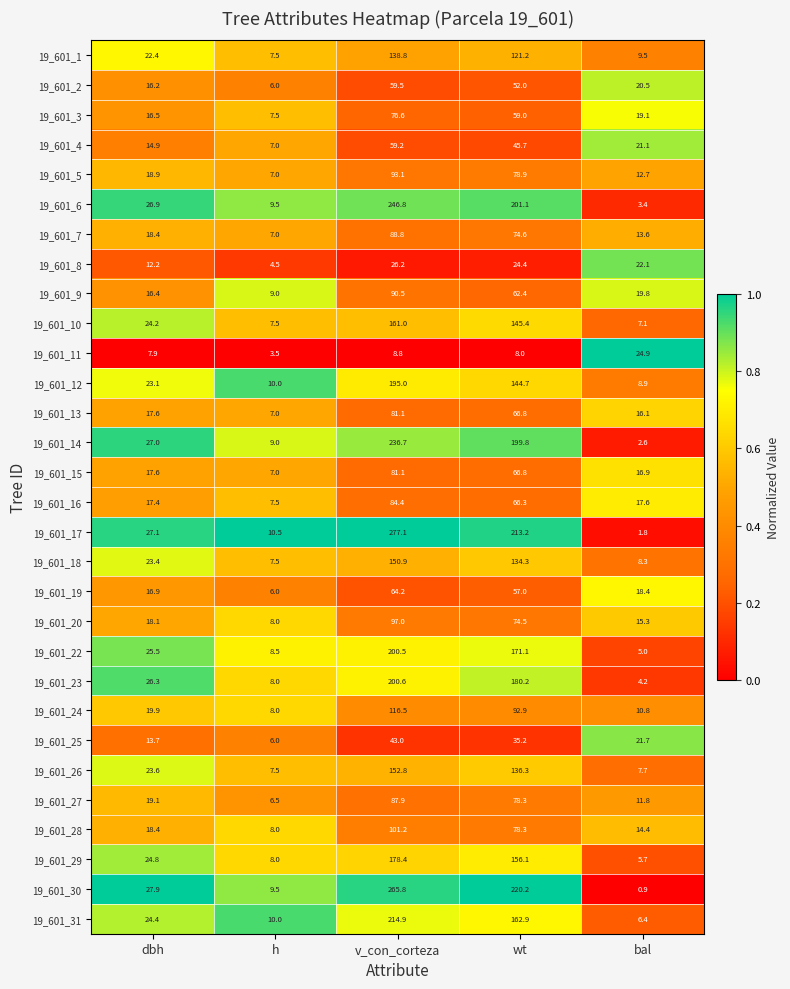

What is the maximum value shown in the chart?

277.1